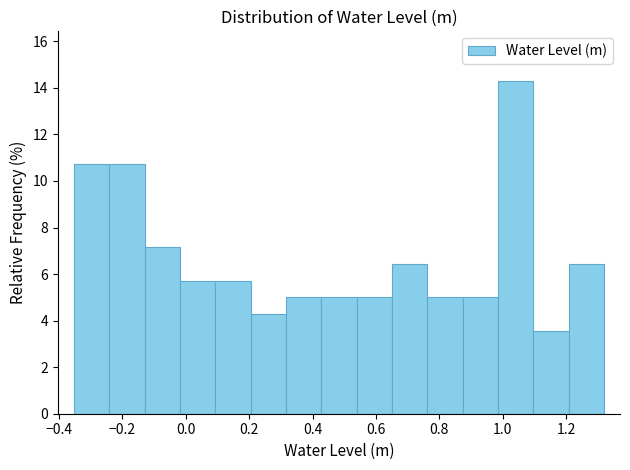

Reading left to right, transcribe this chart: for each bar, give the range it covers on the x-axis and its height. Neither the bar edges nor the heights are printed on the chart, so give them approximately, as read against the axes.

-0.36 to -0.24: 10.8
-0.24 to -0.14: 10.8
-0.14 to -0.02: 7.2
-0.02 to 0.10: 5.8
0.10 to 0.20: 5.8
0.20 to 0.32: 4.2
0.32 to 0.42: 5.0
0.42 to 0.54: 5.0
0.54 to 0.66: 5.0
0.66 to 0.76: 6.4
0.76 to 0.88: 5.0
0.88 to 0.98: 5.0
0.98 to 1.10: 14.2
1.10 to 1.20: 3.6
1.20 to 1.32: 6.4